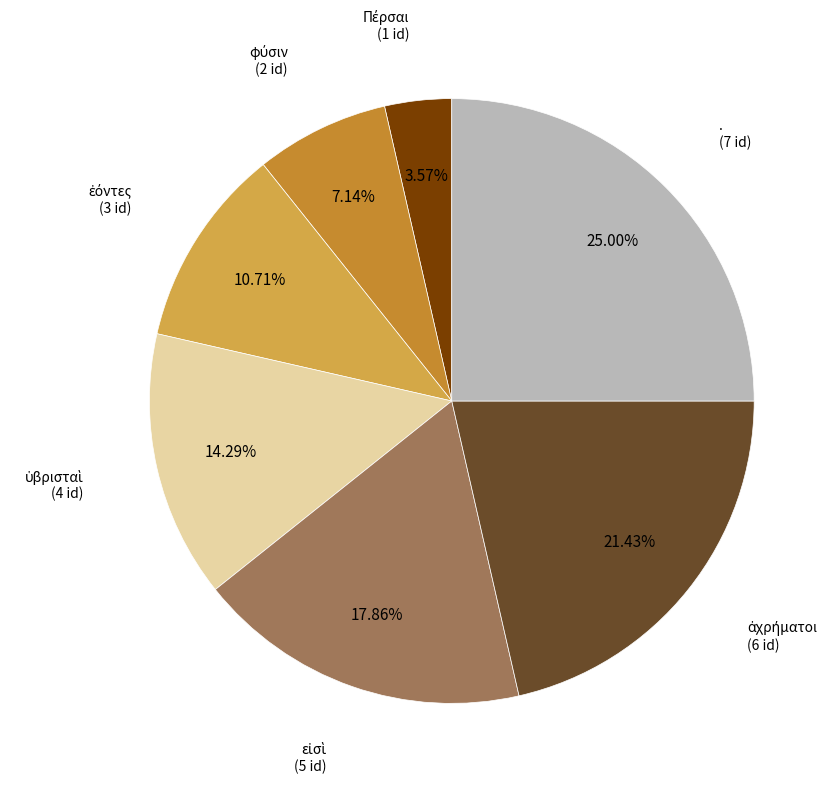

Is there a majority slice in this chart?

No